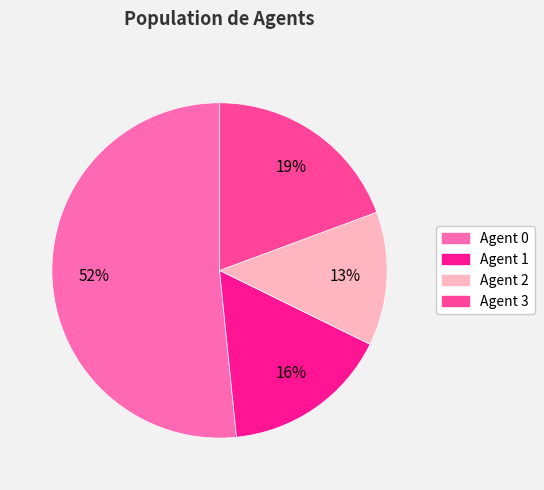

To the nearest percent, what is the difference between the largest and smallest slice percentages?

39%